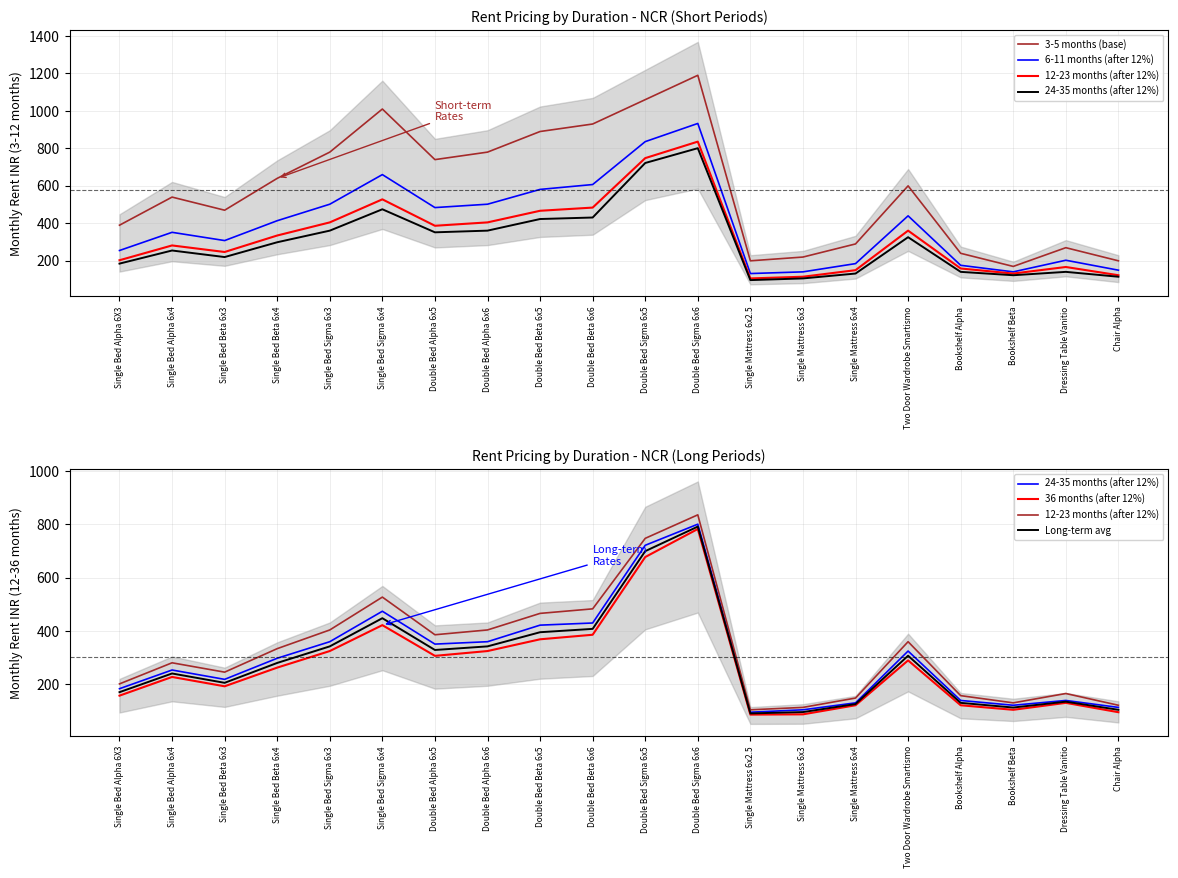

How many interior local valleys does the Long-term avg series have?

4